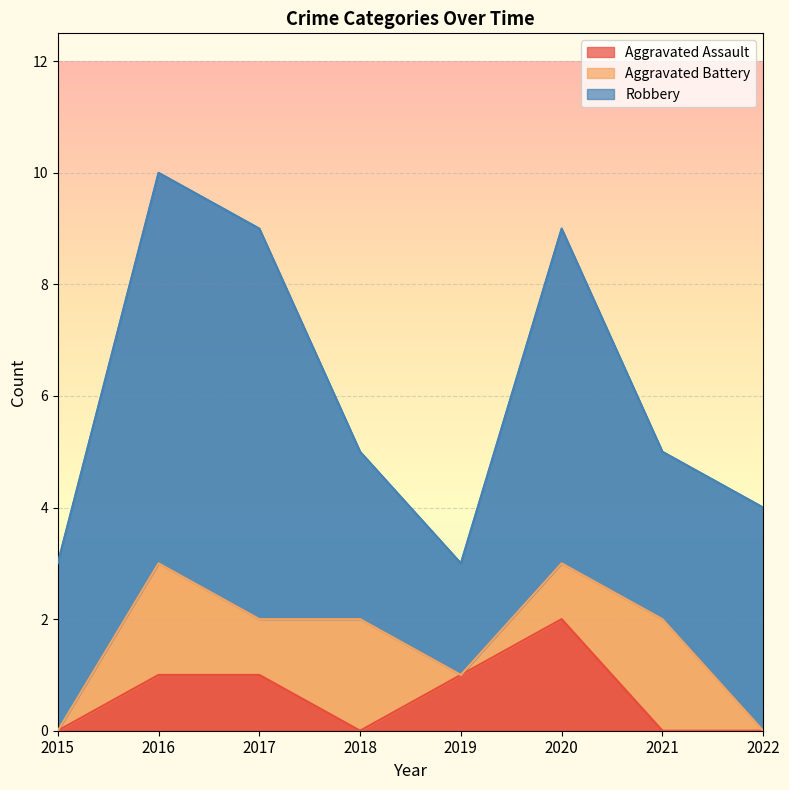

What is the spread (max minus min) of values at 2020?

5